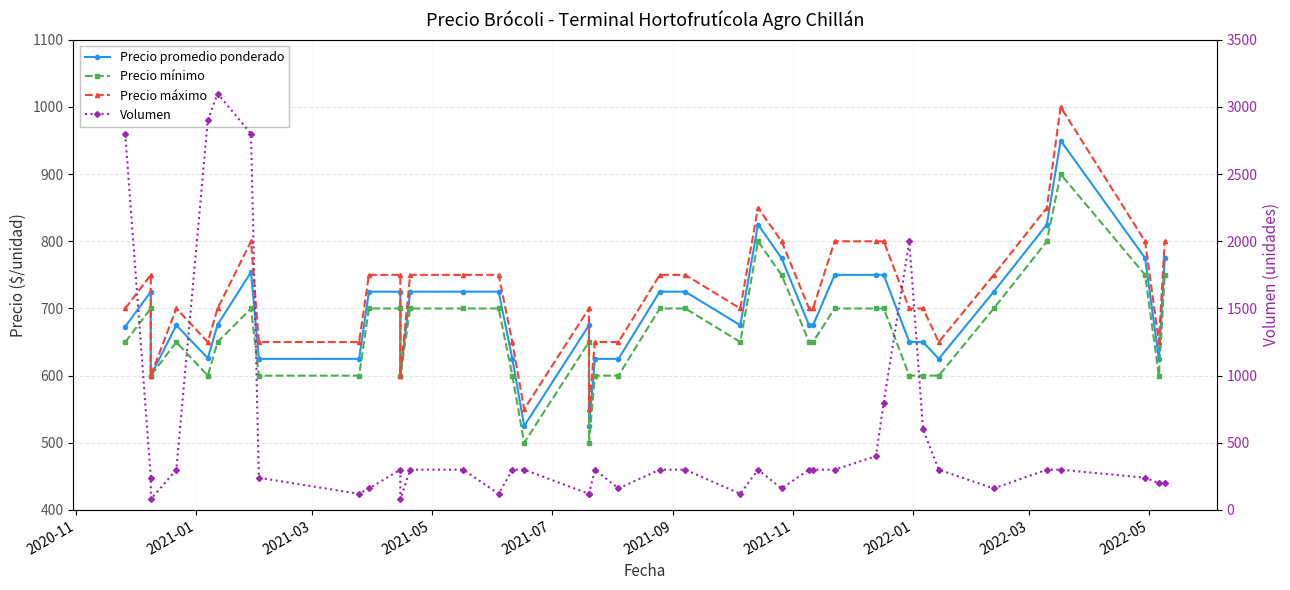

Reading right to left, list all the values displayed in this chart.

Precio promedio ponderado: 775	625	775	950	825	725	625	650	650	750	750	750	675	675	775	825	675	725	725	625	625	525	675	525	625	725	725	725	600	725	725	625	625	754	676	626	675	600	725	673
Precio mínimo: 750	600	750	900	800	700	600	600	600	700	700	700	650	650	750	800	650	700	700	600	600	500	650	500	600	700	700	700	600	700	700	600	600	700	650	600	650	600	700	650
Precio máximo: 800	650	800	1000	850	750	650	700	700	800	800	800	700	700	800	850	700	750	750	650	650	550	700	550	650	750	750	750	600	750	750	650	650	800	700	650	700	600	750	700
Volumen: 200	200	240	300	300	160	300	600	2000	800	400	300	300	300	160	300	120	300	300	160	300	120	120	300	300	120	300	300	80	300	160	120	240	2800	3100	2900	300	80	240	2800